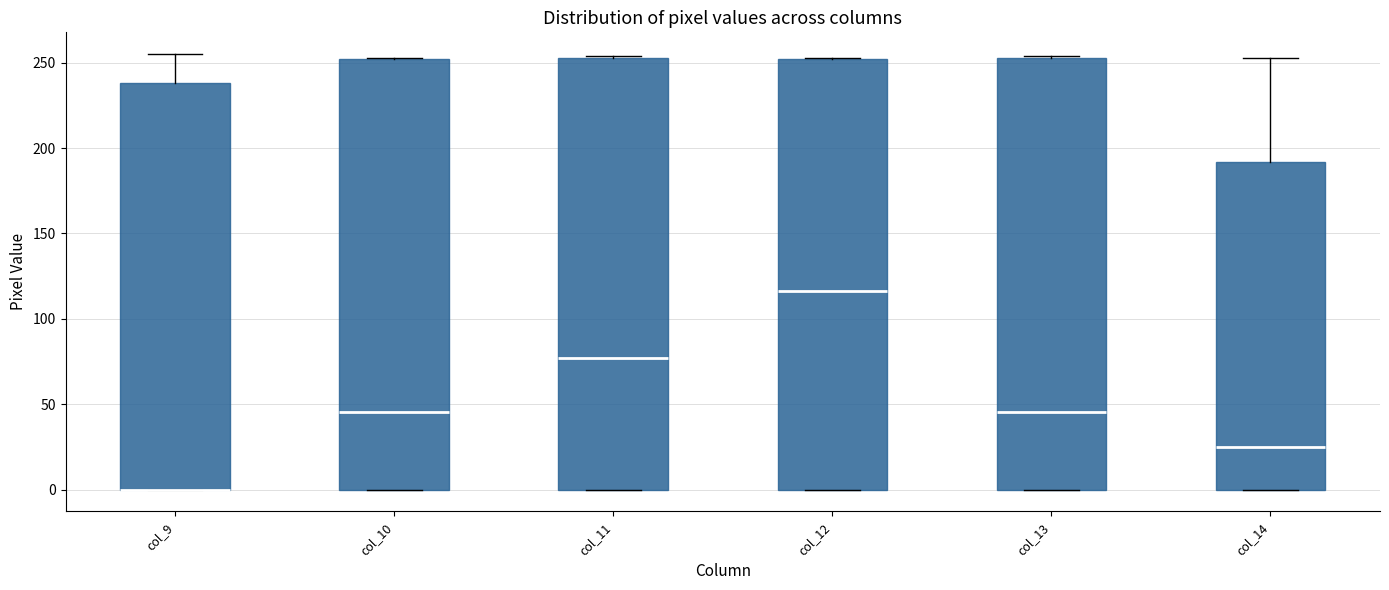

Where is the upper edge of the box for col_14 on the y-axis? The values are not printed on the chart, so give them approximately, as read against the axis.

190